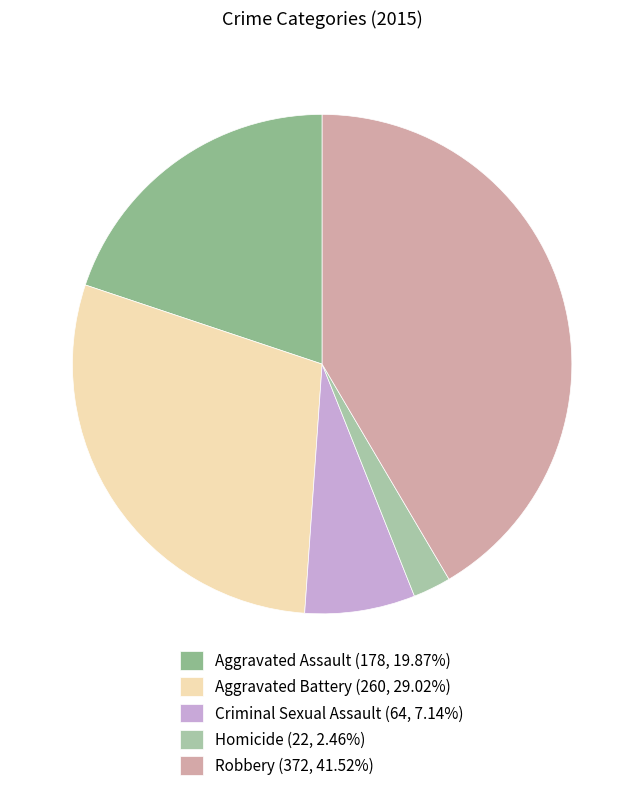

The Robbery slice represents 50% of the pie. True or false?

False